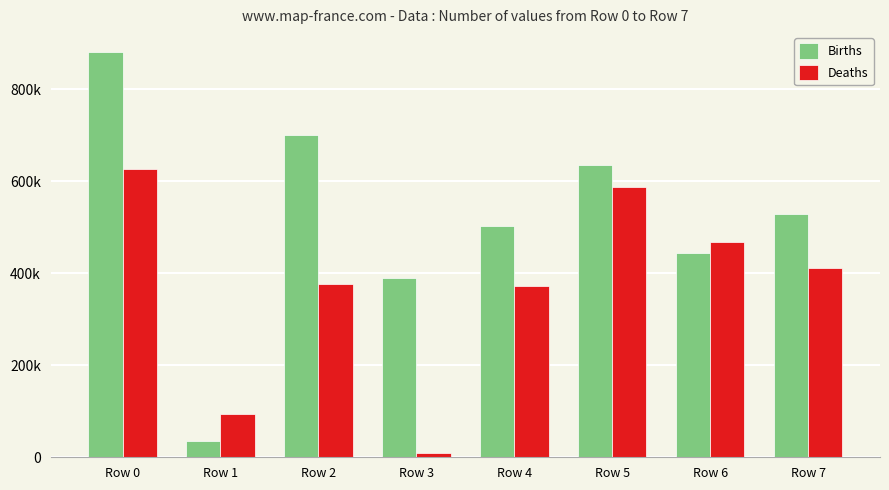

Which series has the largest total across all categories?

Births